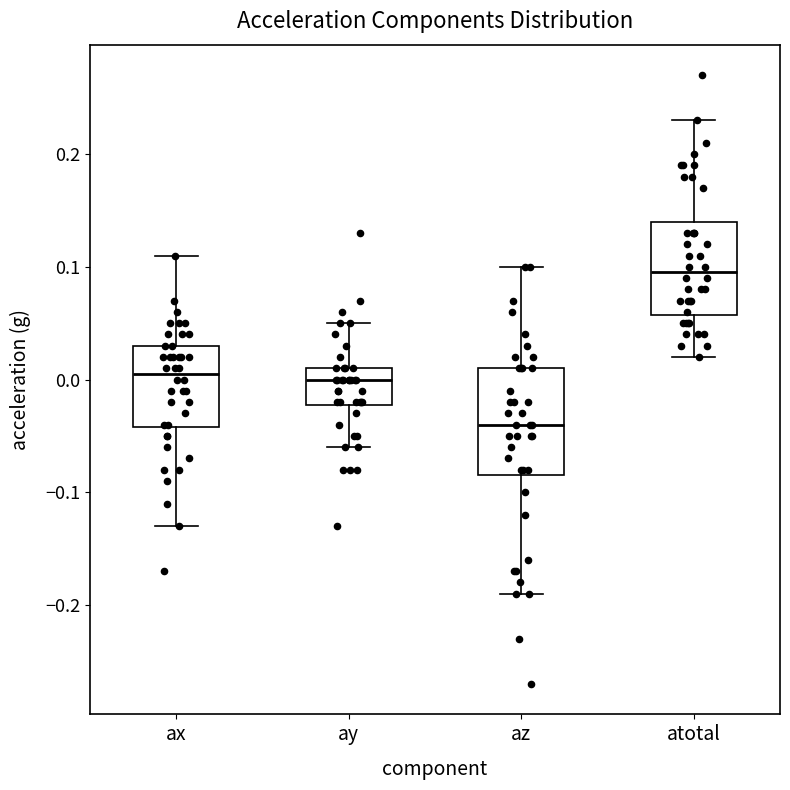

Reading left to right, read every box against the y-axis: the position of its median line, the range the box covers, and the ends of its whiskers. The values are not printed on the chart, so give them approximately, as read against the axis.

ax: median 0.01, box -0.04 to 0.03, whiskers -0.13 to 0.11
ay: median 0.00, box -0.02 to 0.01, whiskers -0.06 to 0.05
az: median -0.04, box -0.08 to 0.01, whiskers -0.19 to 0.10
atotal: median 0.10, box 0.06 to 0.14, whiskers 0.02 to 0.23